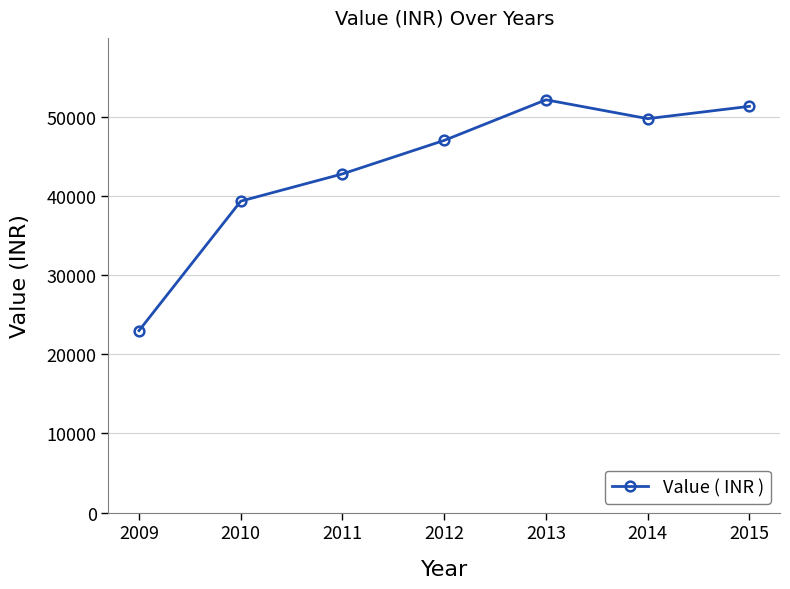

Read the value at 2011, to the nearest 50.

42800